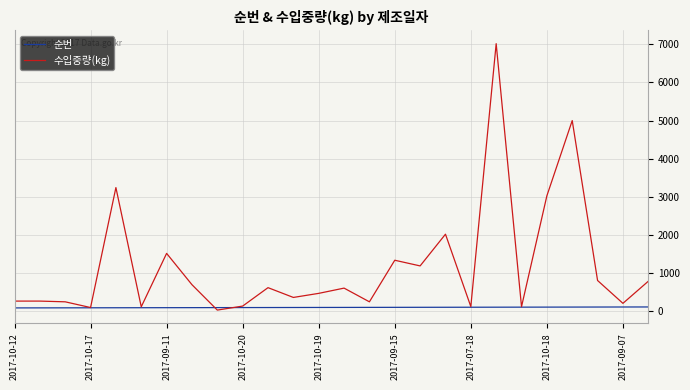

List the series in order of their overall mean, lowest first.

순번, 수입중량(kg)